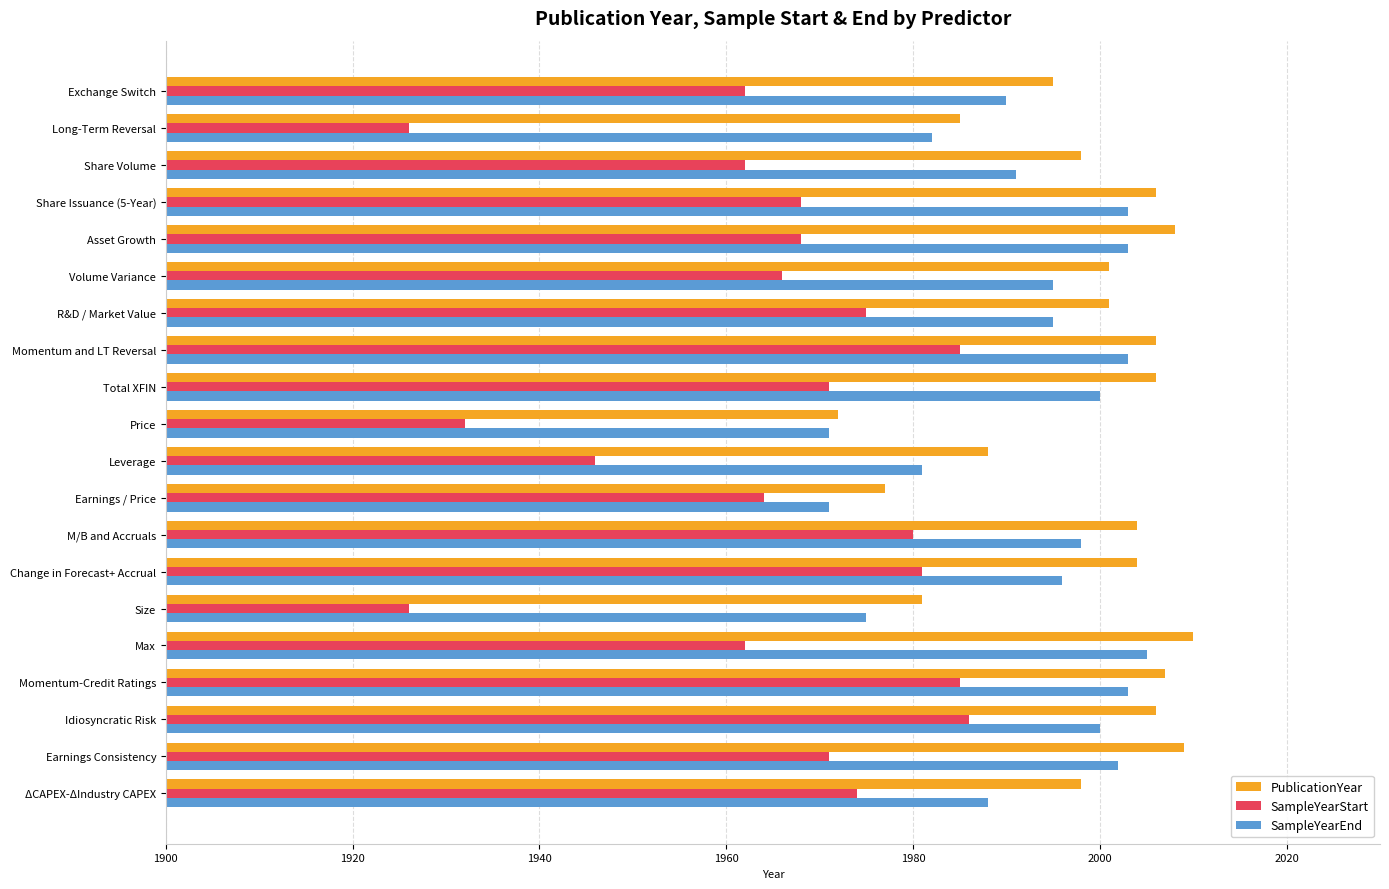

At how many categories does at least one series exceed 1946?

20